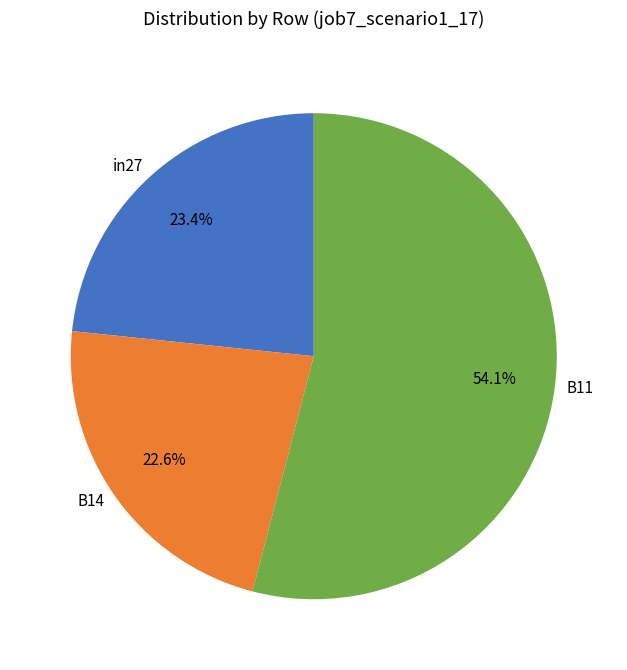

Is the sum of in27 and B14 greater than half?

No